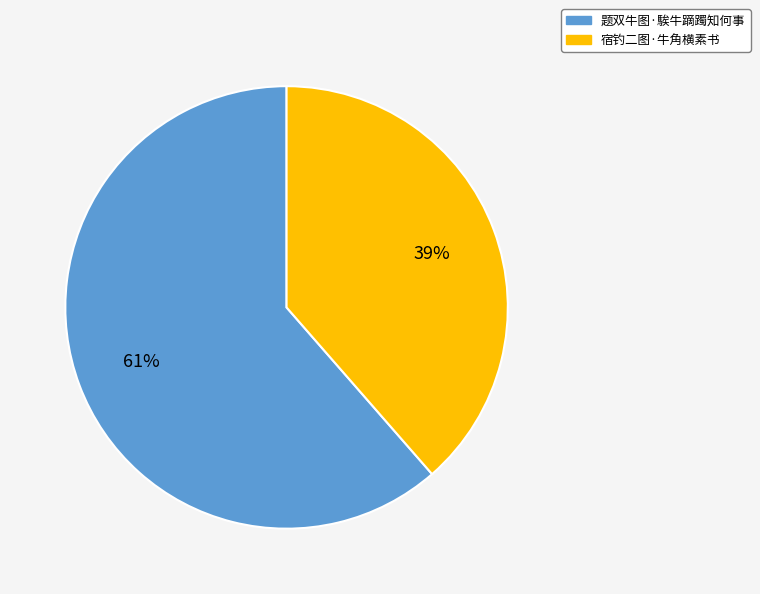

The 宿钓二图·牛角横素书 slice represents 24% of the pie. True or false?

False